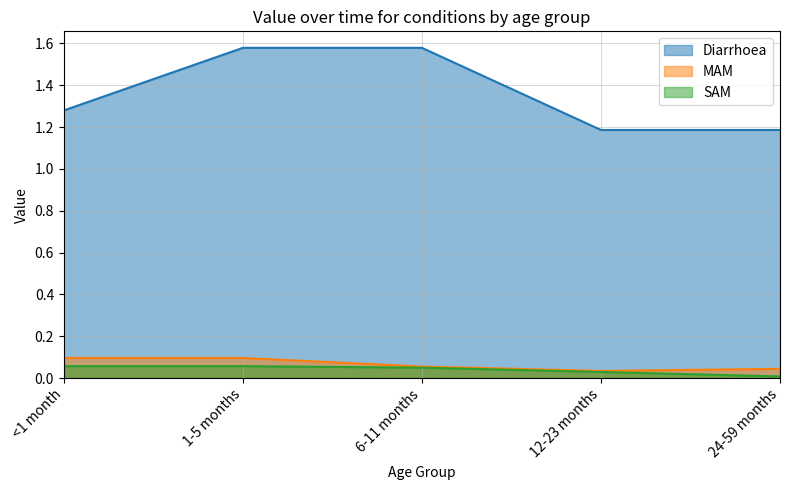

What is the sum of all SAM values?

0.2